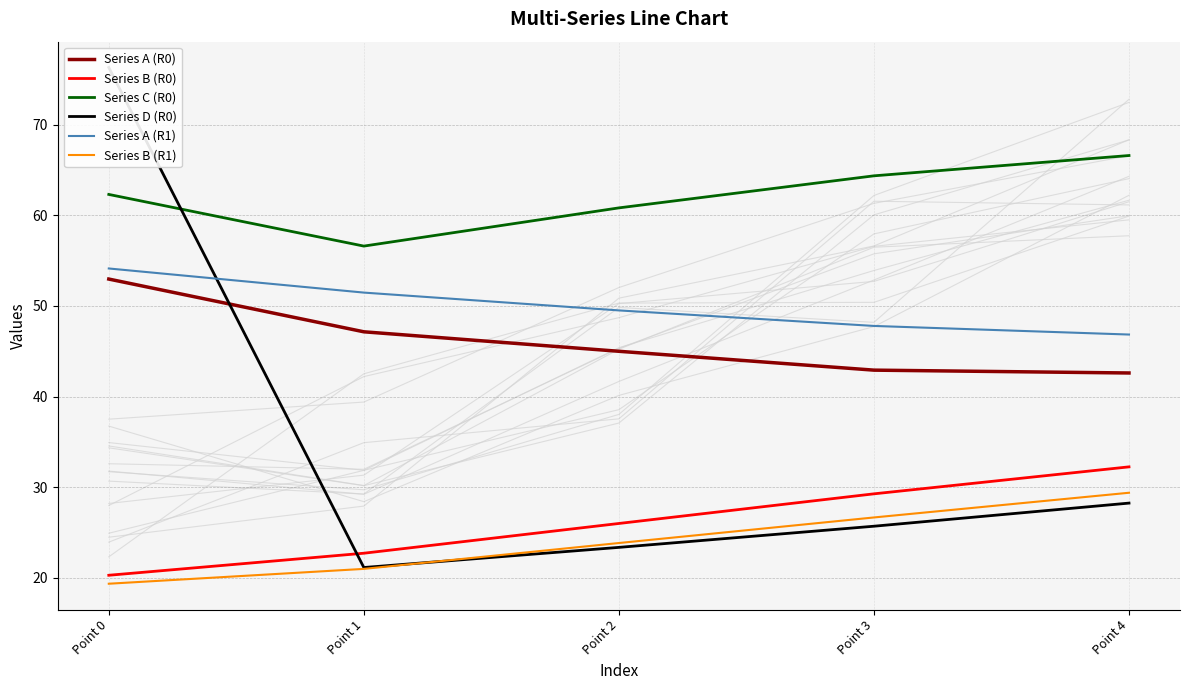

Is this an area chart (filled region under the line)?

No